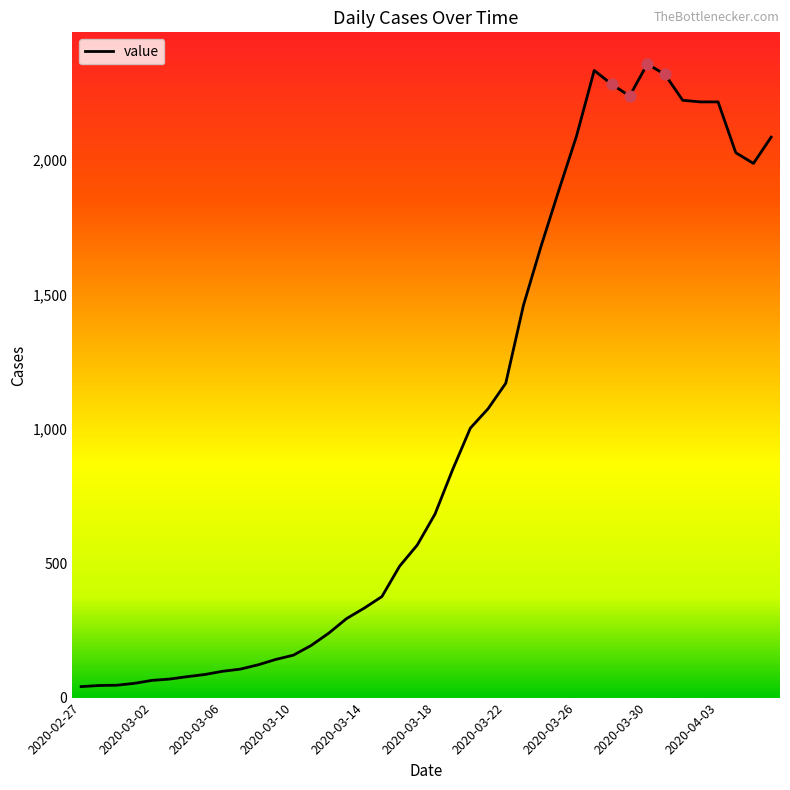

What is the maximum value shown in the chart?

2358